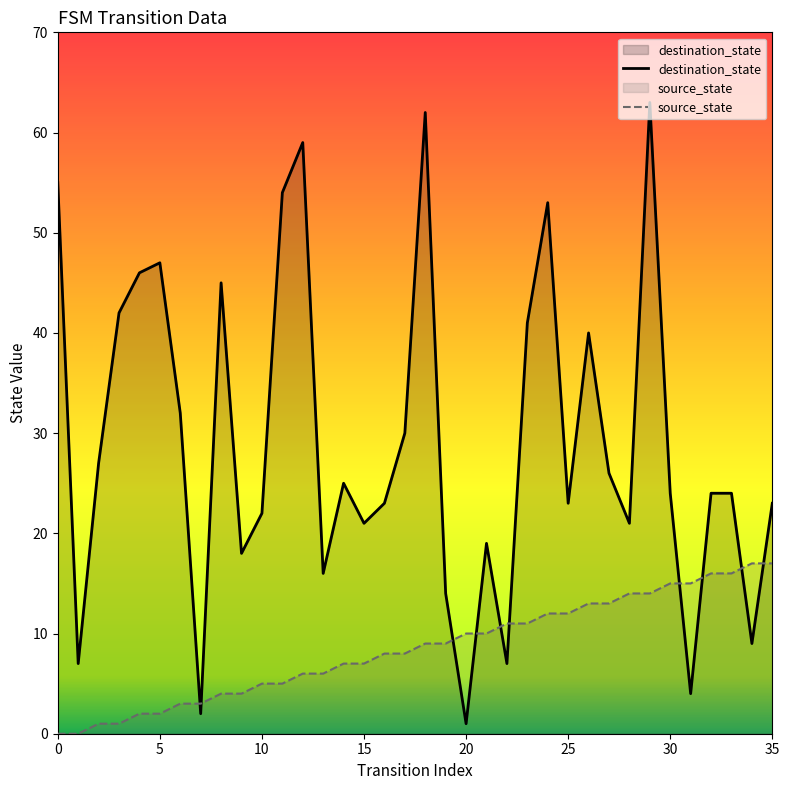

The value of source_state at 25 is 12. True or false?

True